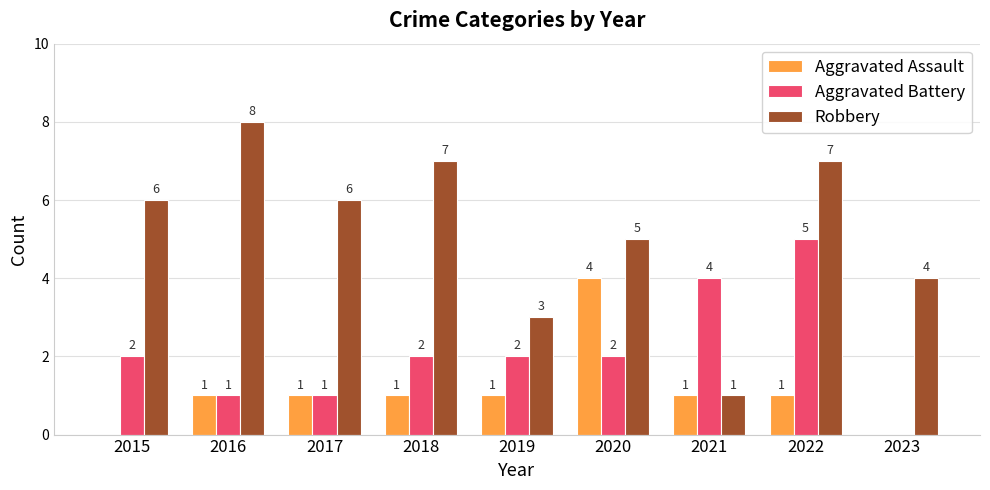

At which label is Robbery closest to 4?

2023